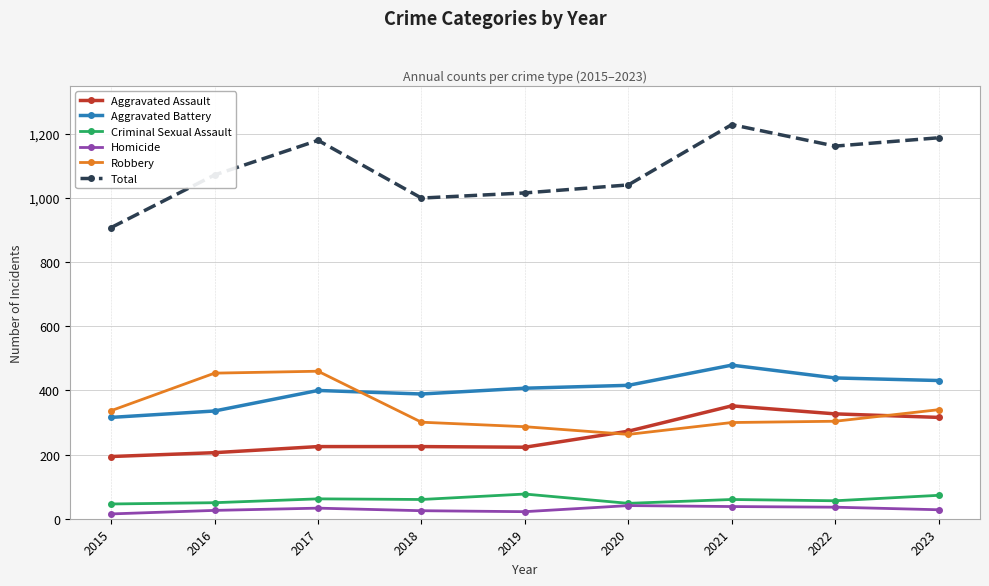

Read the Robbery value at 2019, to the nearest 5.

285